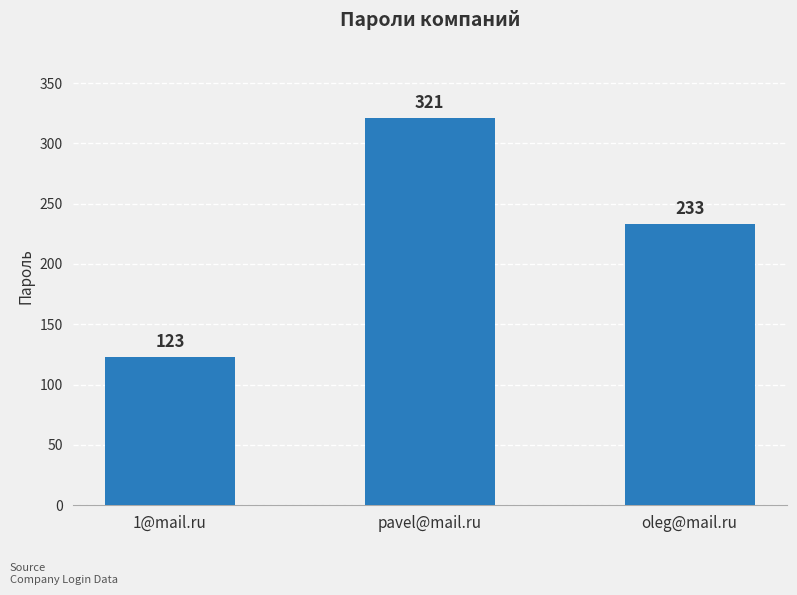

What is the sum of all values?

677